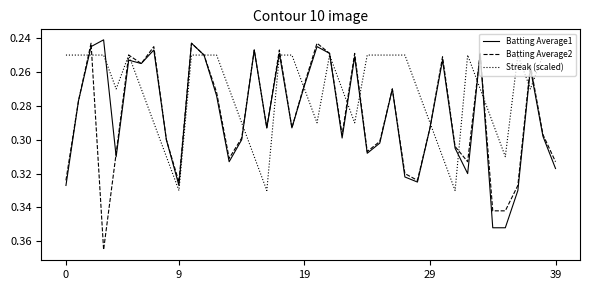

Rank the series by their maximum value, from lowest to highest.

Streak (scaled), Batting Average1, Batting Average2